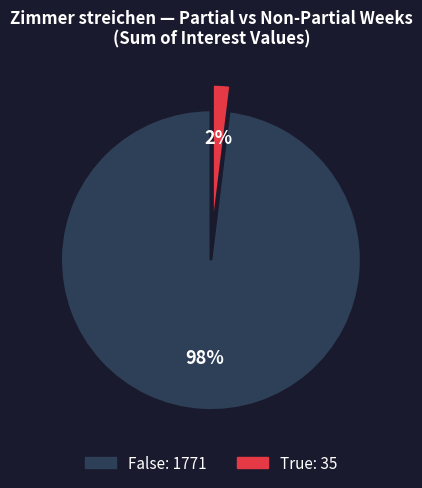

Do True and False together represent more than half of the pie?

Yes